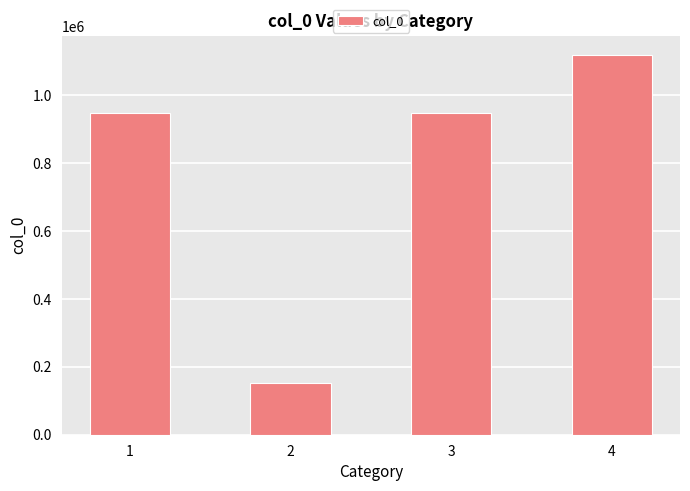

Is it true that the value at 4 is 720412?

False